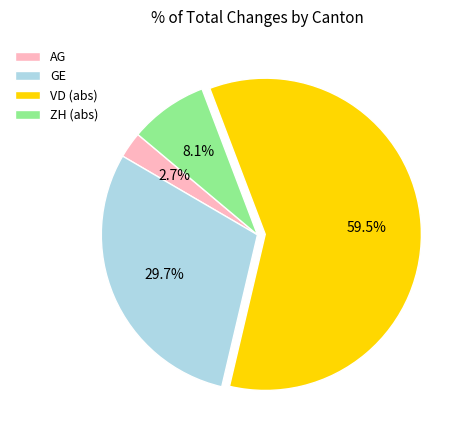

How many segments does this pie chart have?

4